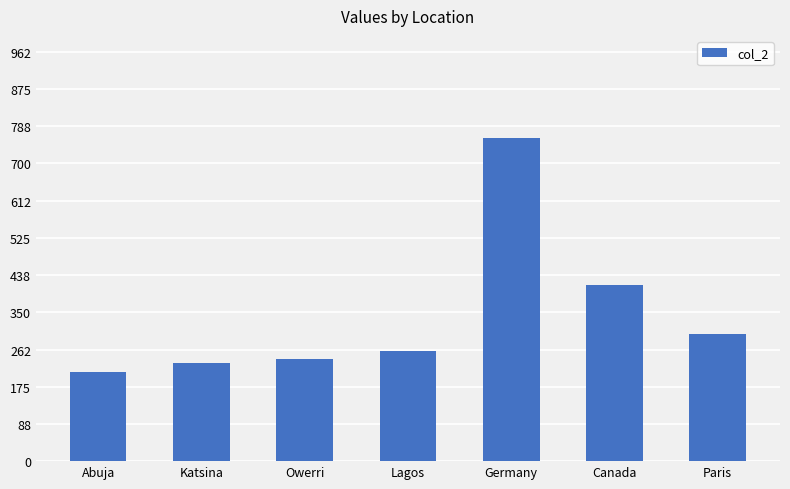

What position from the right is Canada?

2